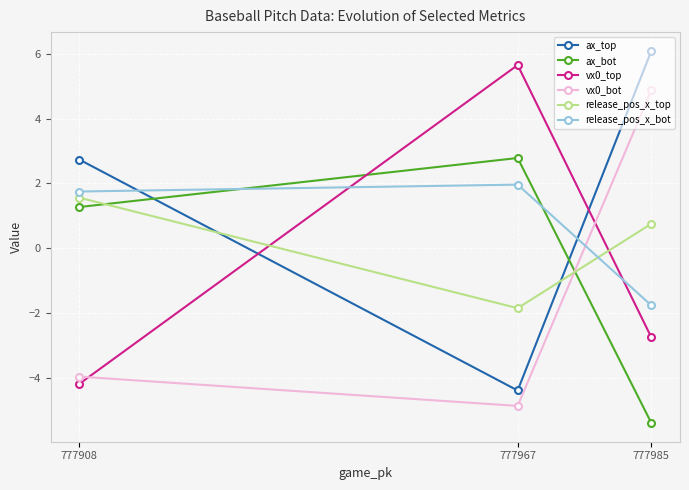

What is the total value across all series at 777967?

-0.7